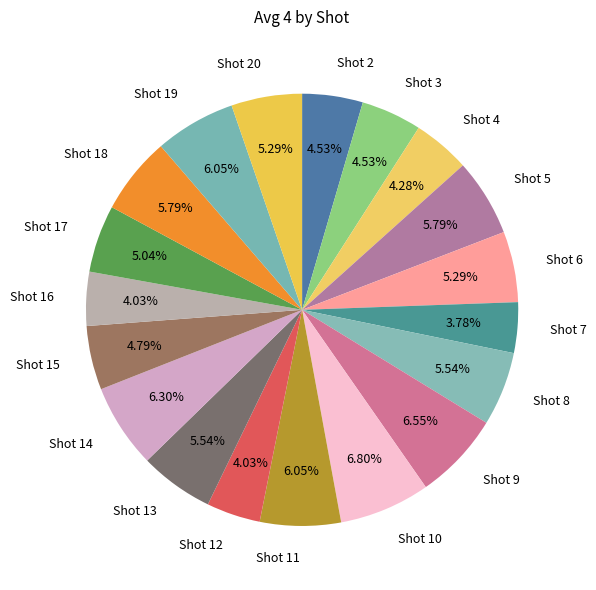

To the nearest percent, what is the combined percentage of Shot 15 and Shot 4?

9%